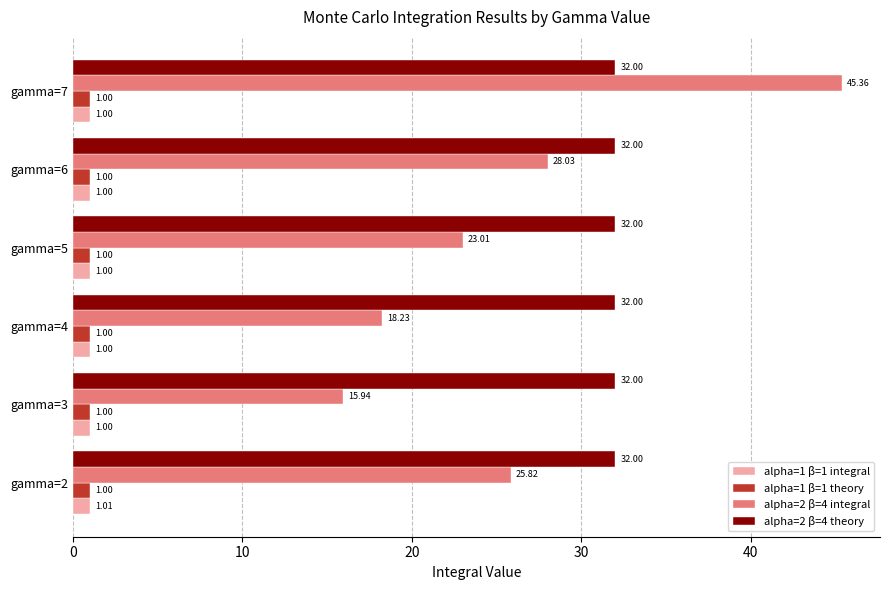

What is the average value of the alpha=2 β=4 integral series?

26.1